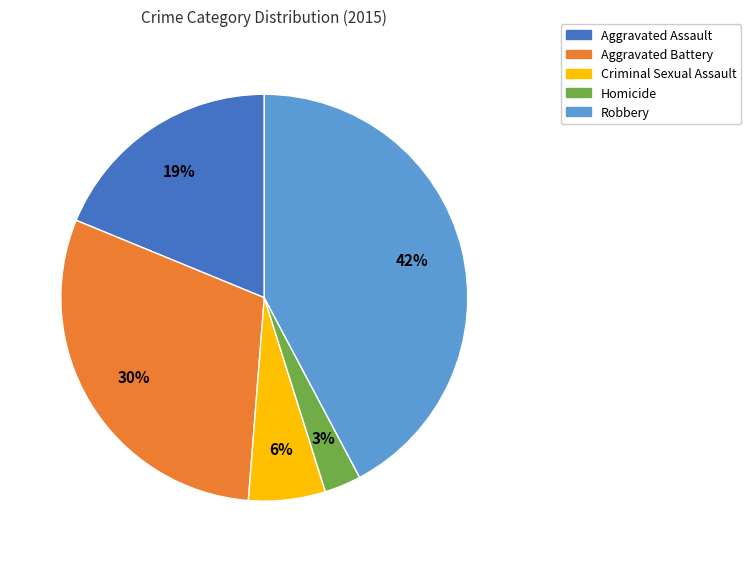

What percentage is the Aggravated Assault slice, to the nearest percent?

19%